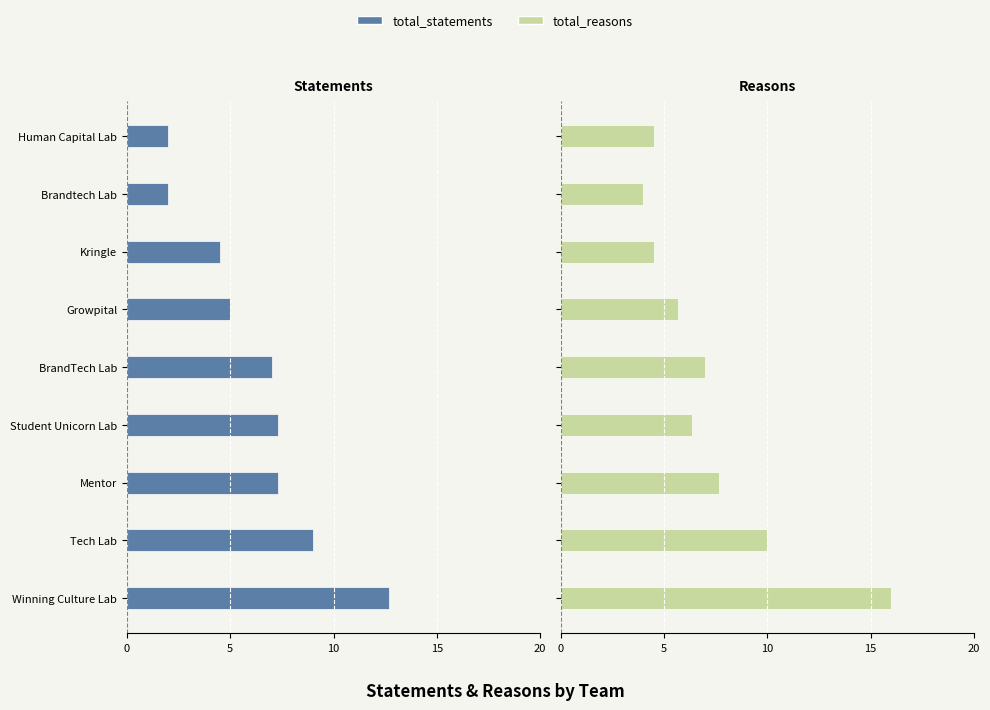

Rank the series at Human Capital Lab from highest to lowest value.

total_reasons, total_statements